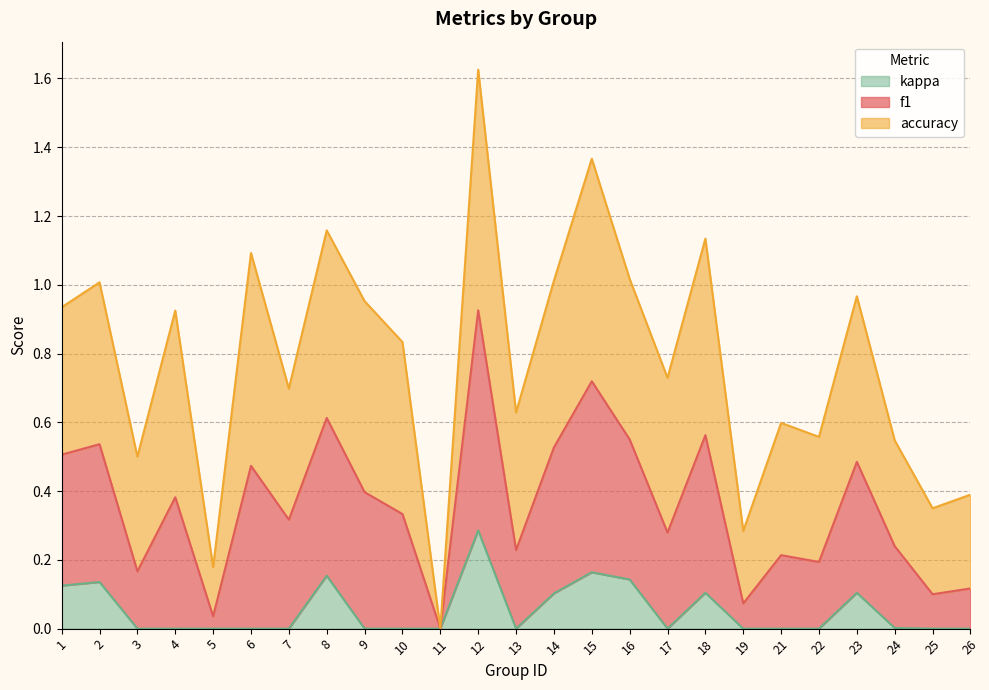

Is it true that kappa equals 0.0 at 4?

True